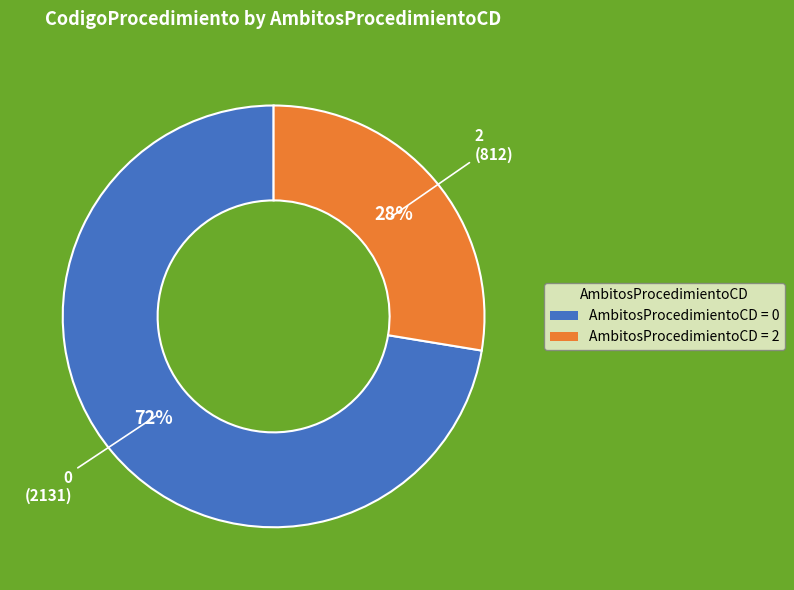

How many slices are in this pie chart?

2